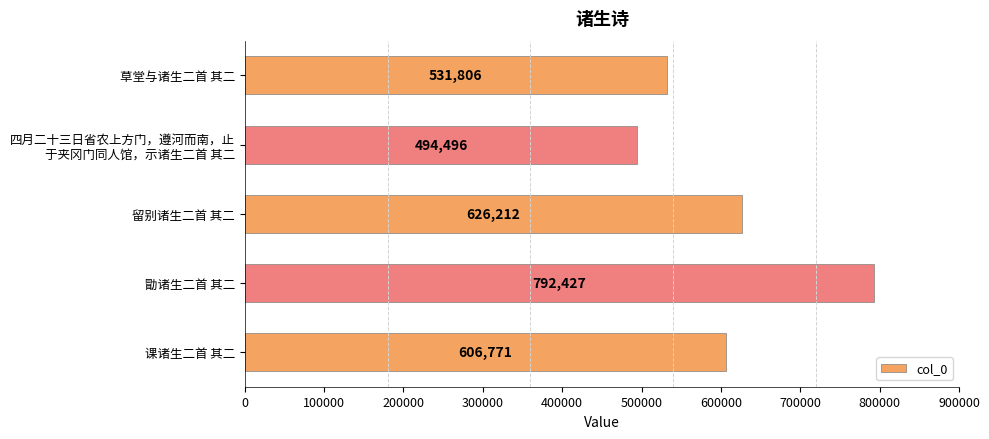

What is the change in value from 课诸生二首 其二 to 留别诸生二首 其二?

+19441